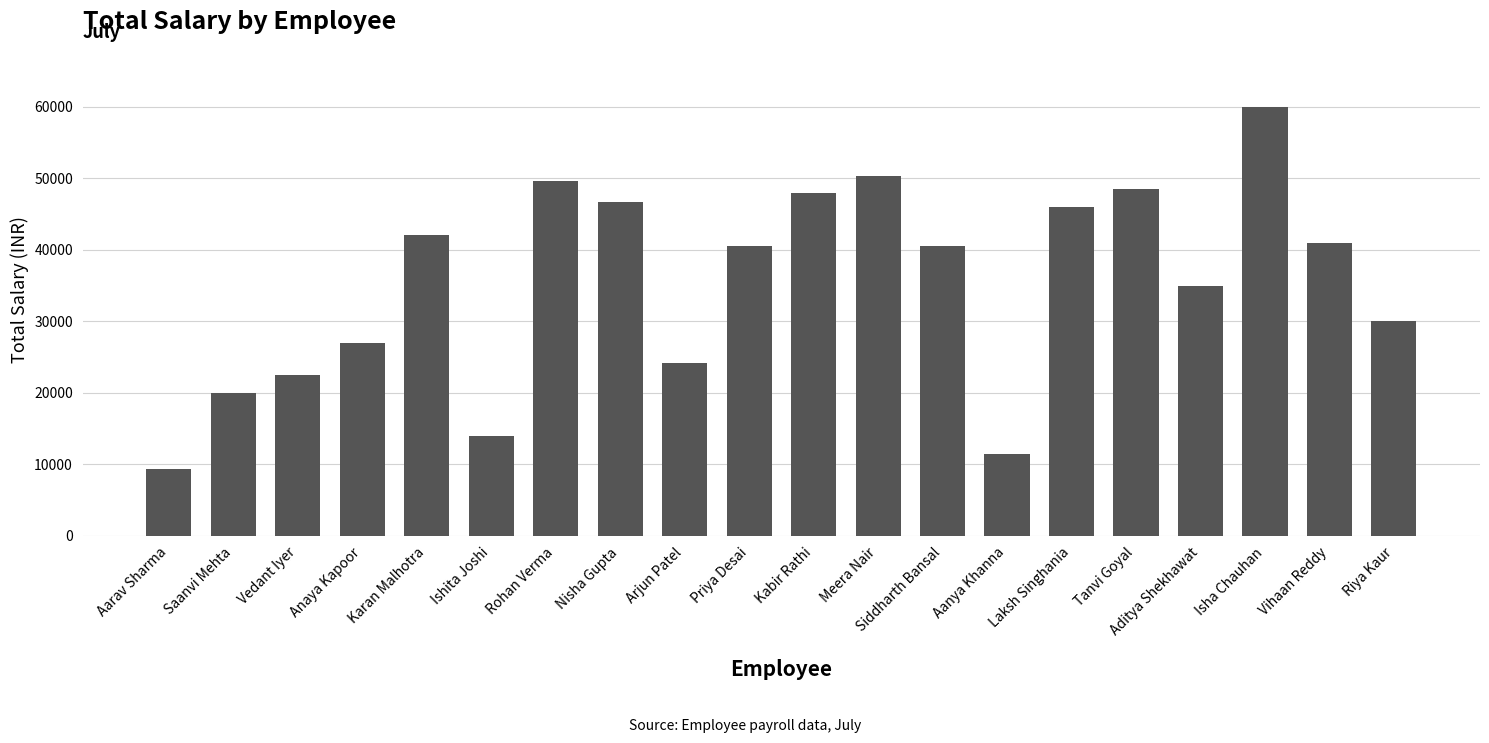

How many bars are there in total?

20